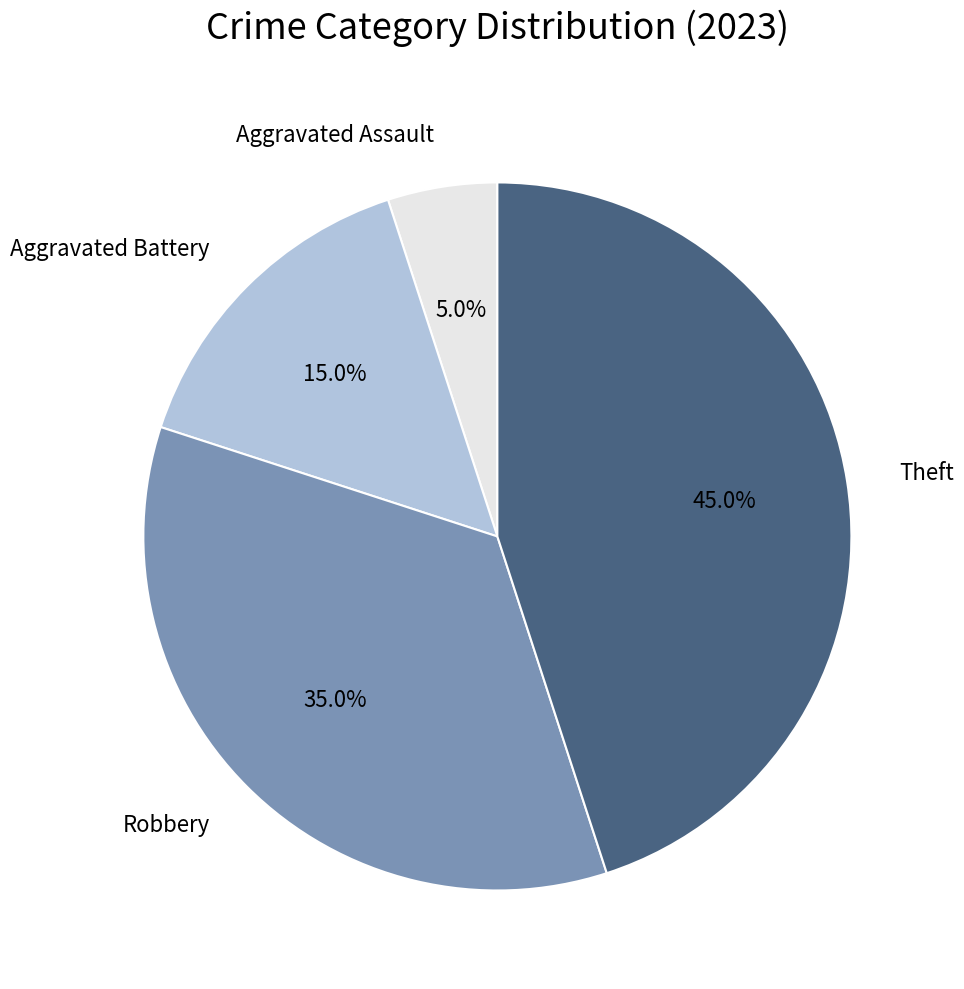

Between Aggravated Battery and Robbery, which is larger?

Robbery